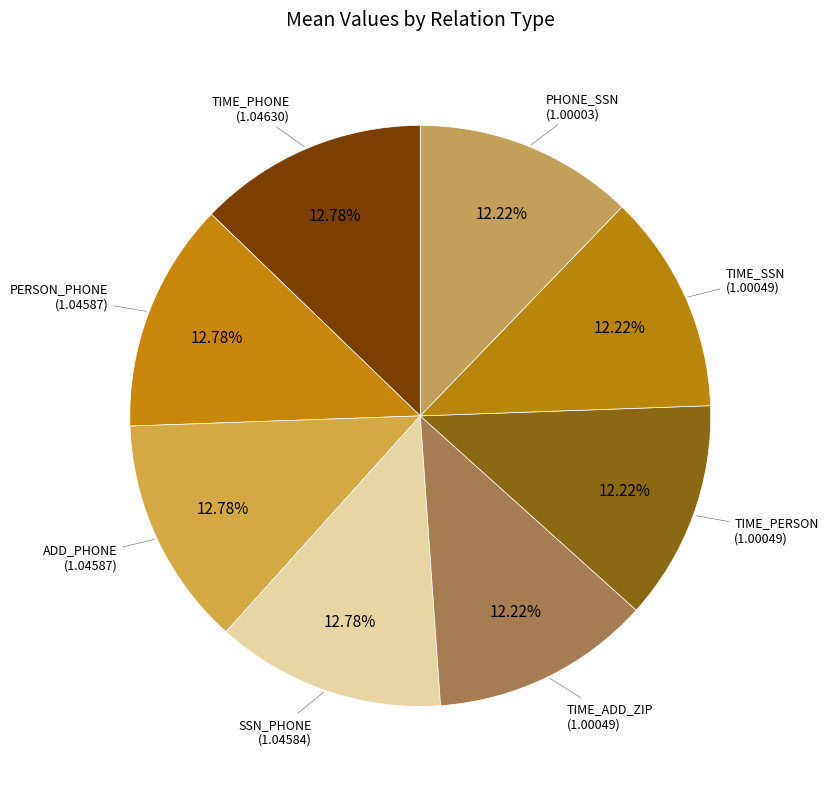

How many segments does this pie chart have?

8